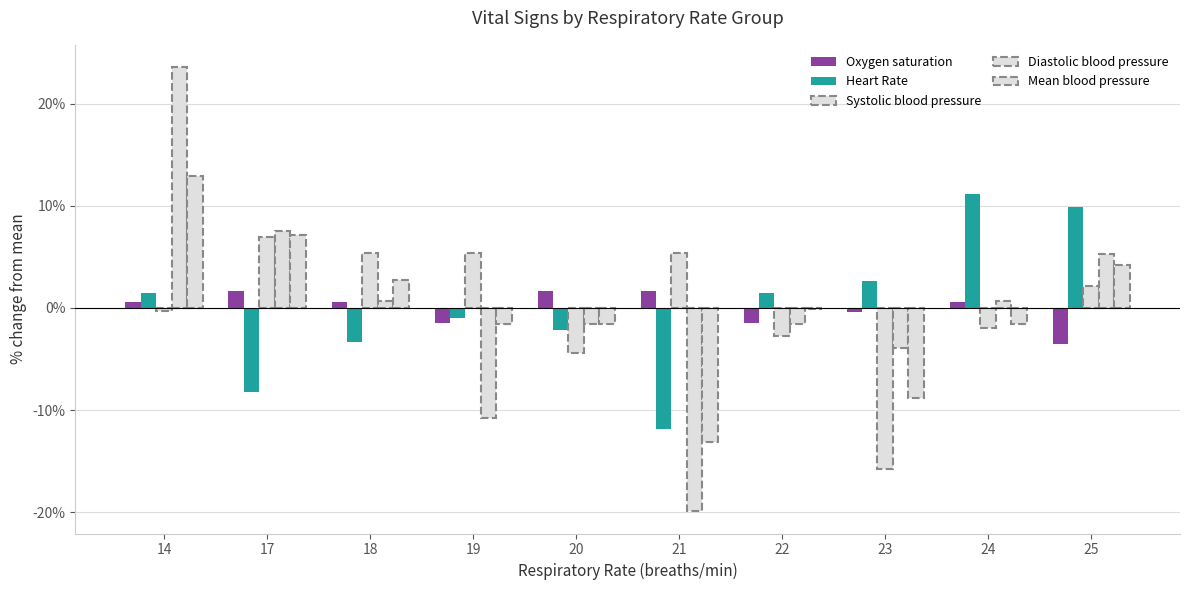

How many values in Oxygen saturation are above zero?

6